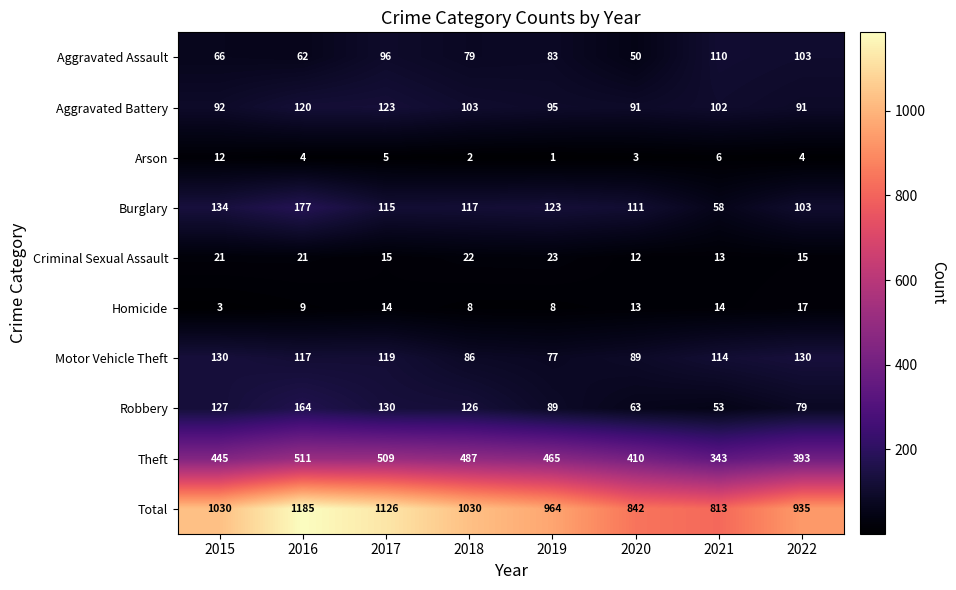

Where is Homicide nearest to the value 10?

2016